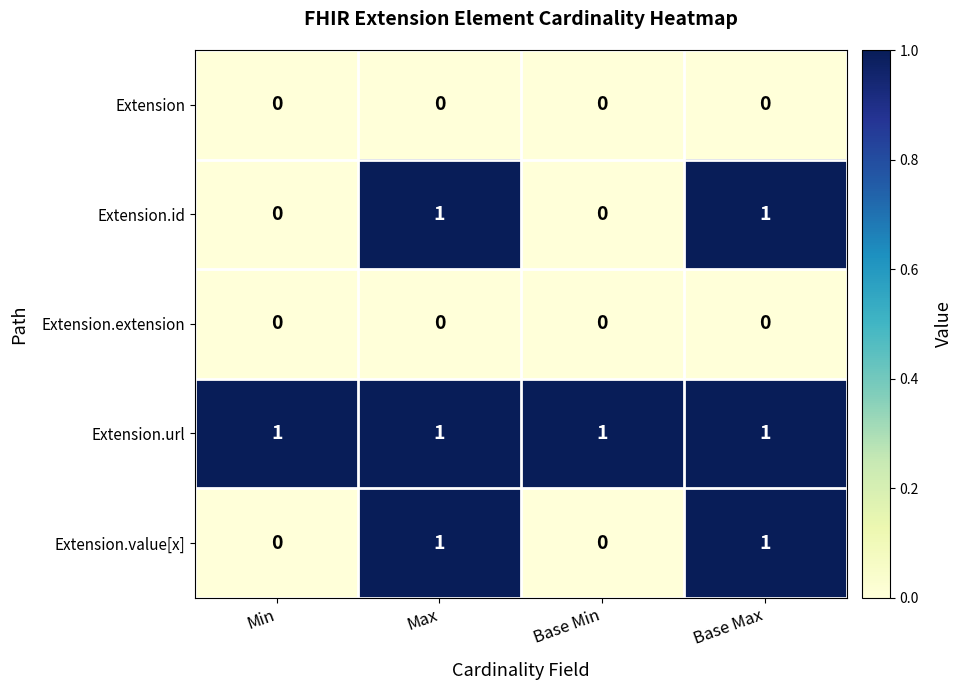

What is the sum of all Extension.url values?

4